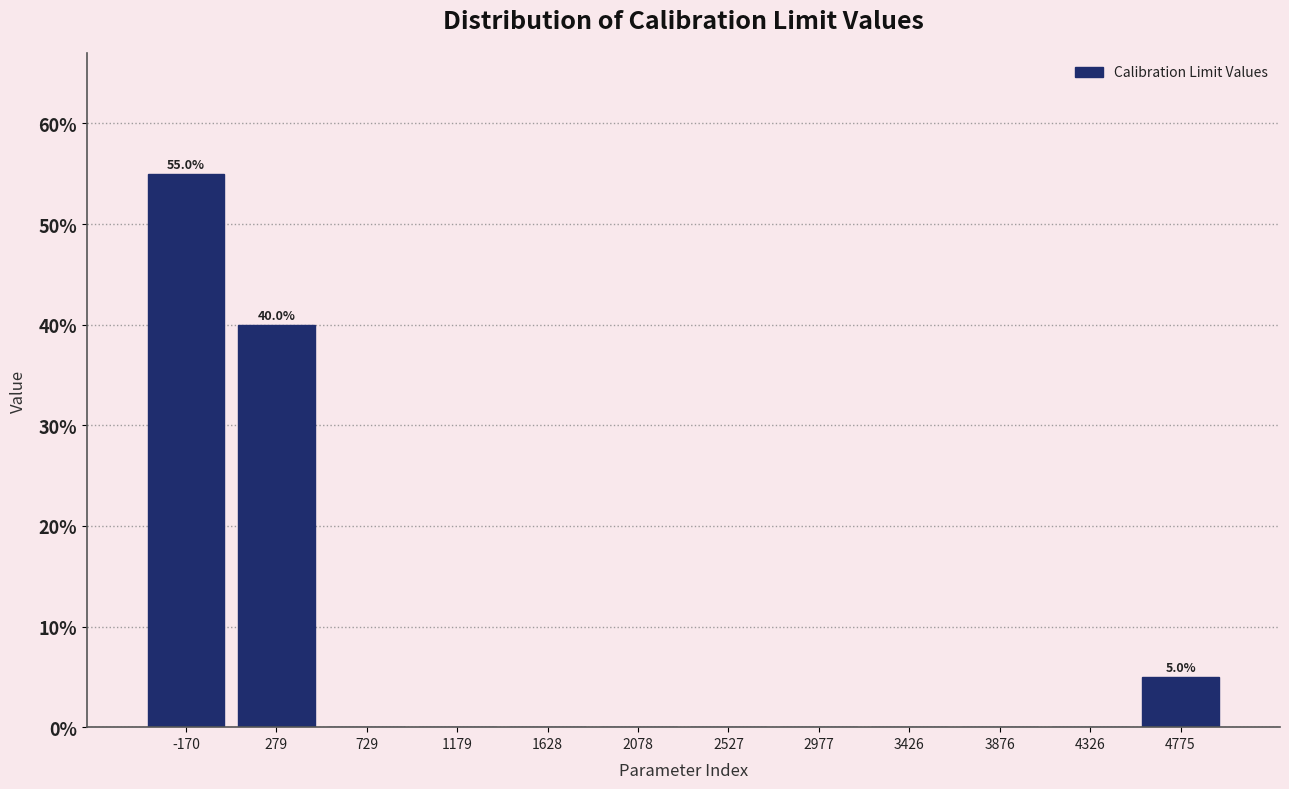

Over which range of the x-axis is the bar tallest?

-400 to 50